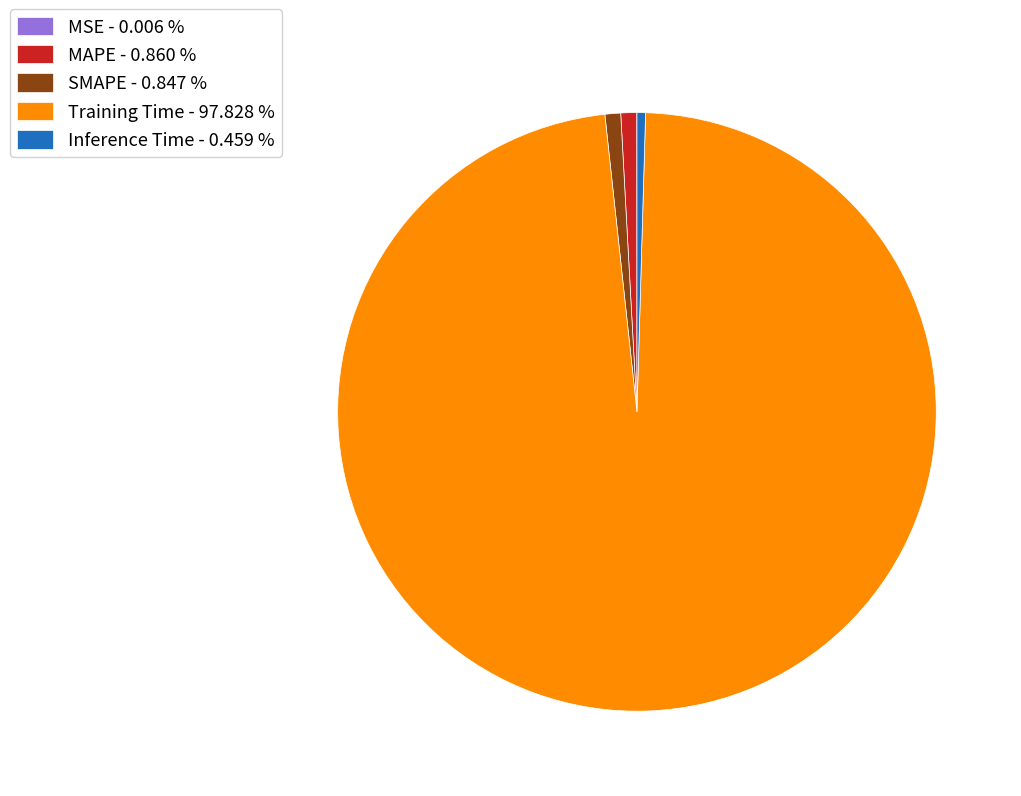

Is the sum of Inference Time - 0.459 % and MAPE - 0.860 % greater than half?

No